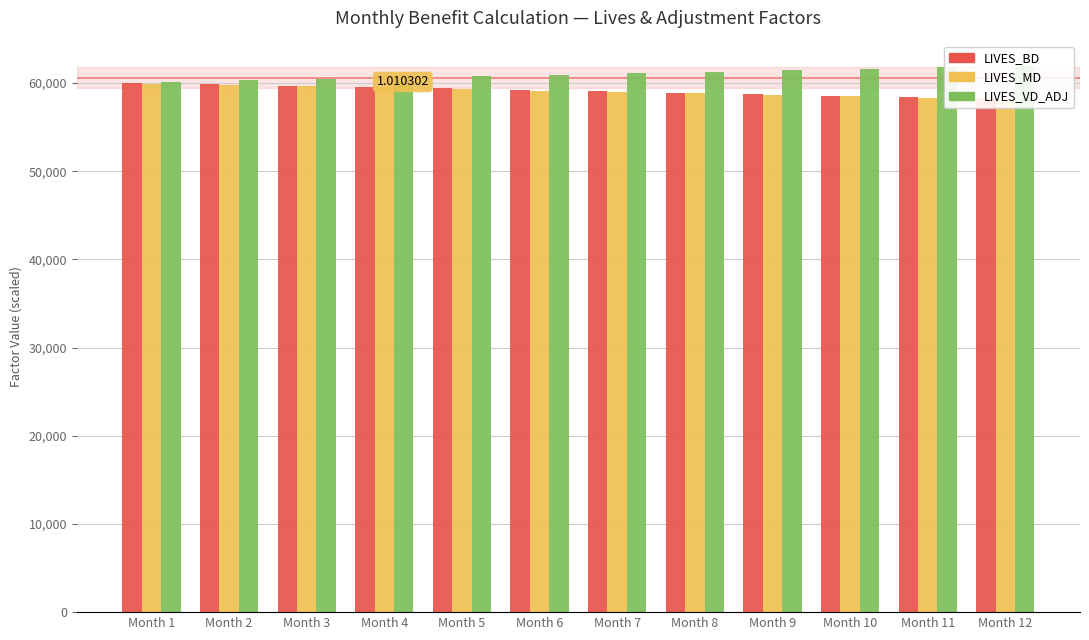

The value of LIVES_VD_ADJ at Month 7 is 13654.9. True or false?

False